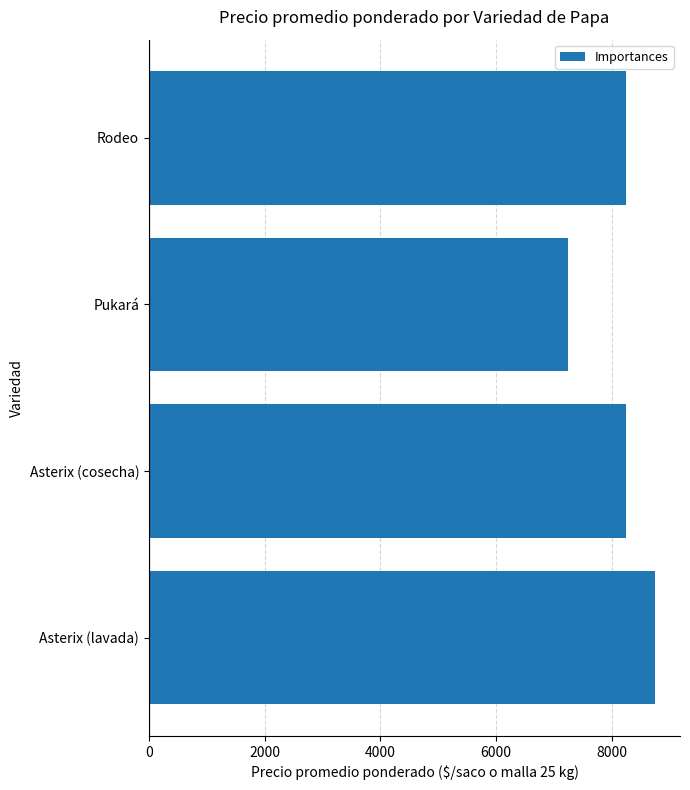

True or false: the data shows 8241 at Asterix (cosecha).

True